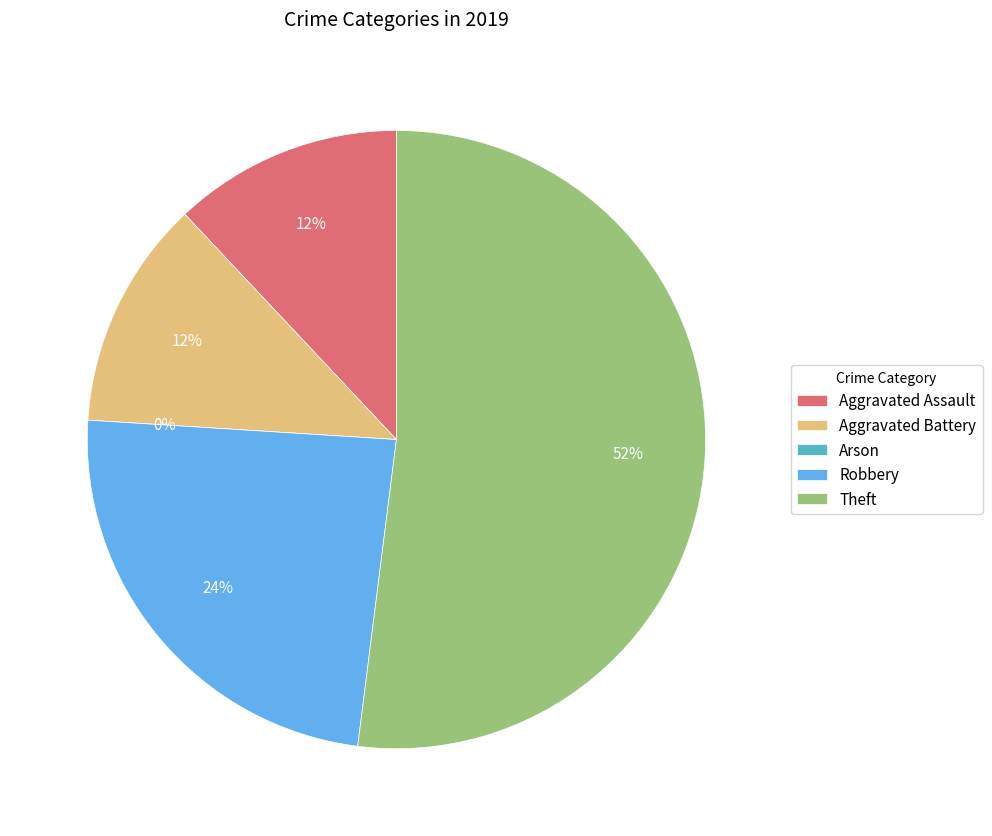

Rank the categories by value from lowest to highest.

Arson, Aggravated Assault, Aggravated Battery, Robbery, Theft